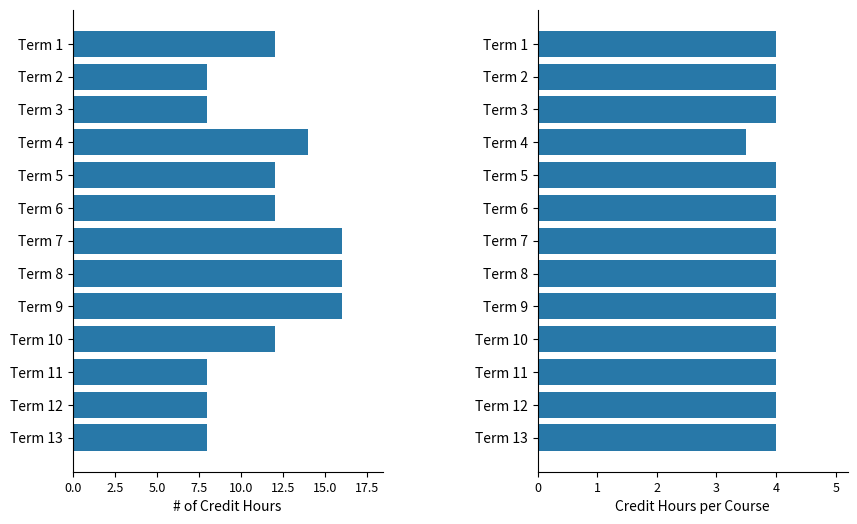

What is the difference between the maximum and minimum values in the Total Credit Hours series?

8.0